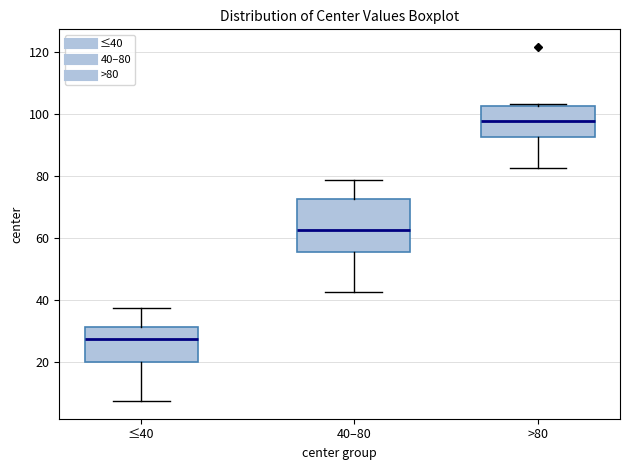

Reading left to right, transcribe this box plot: for each box, give where its median line is, the range the box spans, and where its two whiskers end, as read against the y-axis. The values are not printed on the chart, so give them approximately, as read against the axis.

≤40: median 28, box 20 to 32, whiskers 8 to 38
40–80: median 62, box 56 to 72, whiskers 42 to 78
>80: median 98, box 92 to 102, whiskers 82 to 104